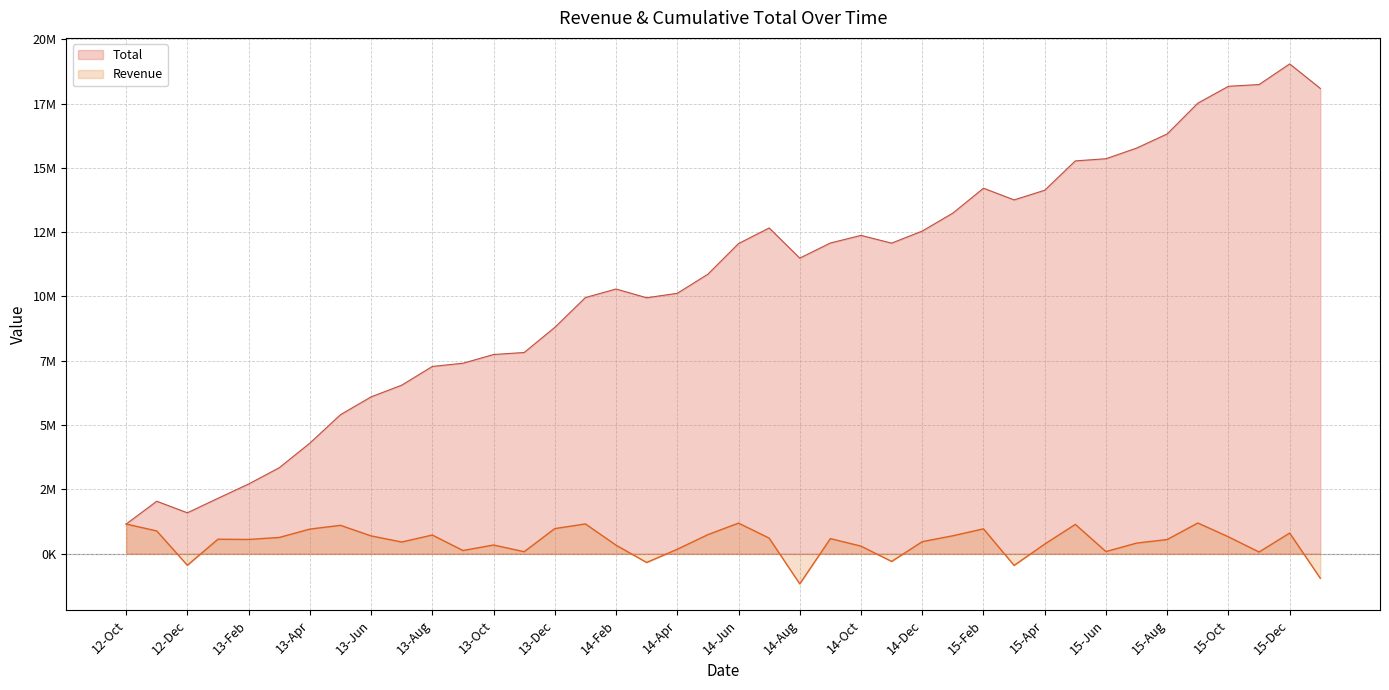

At how many categories does at least one series exceed 7825603?

26